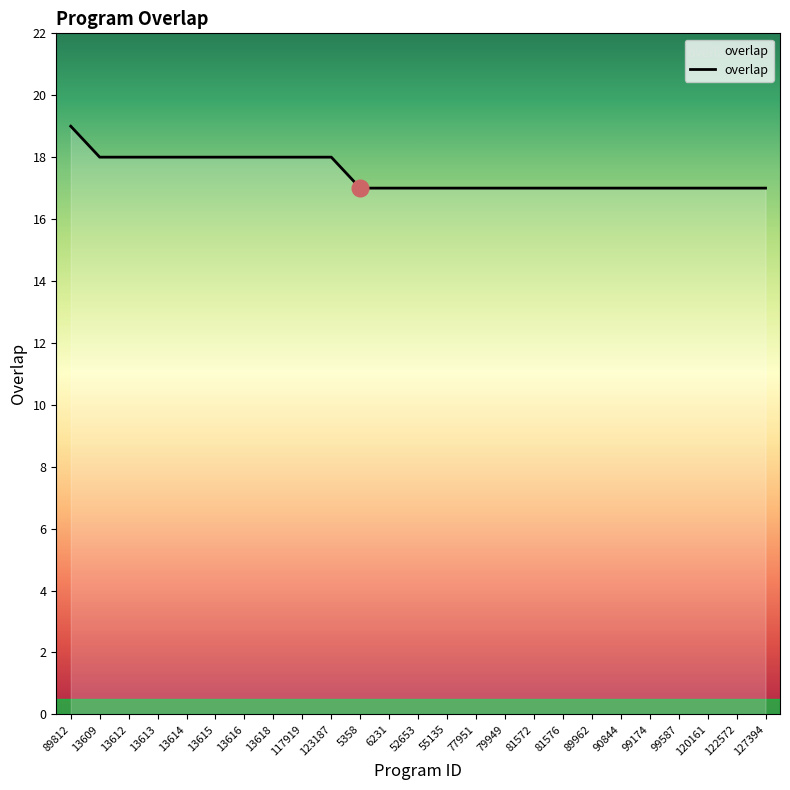

What is the average value?

17